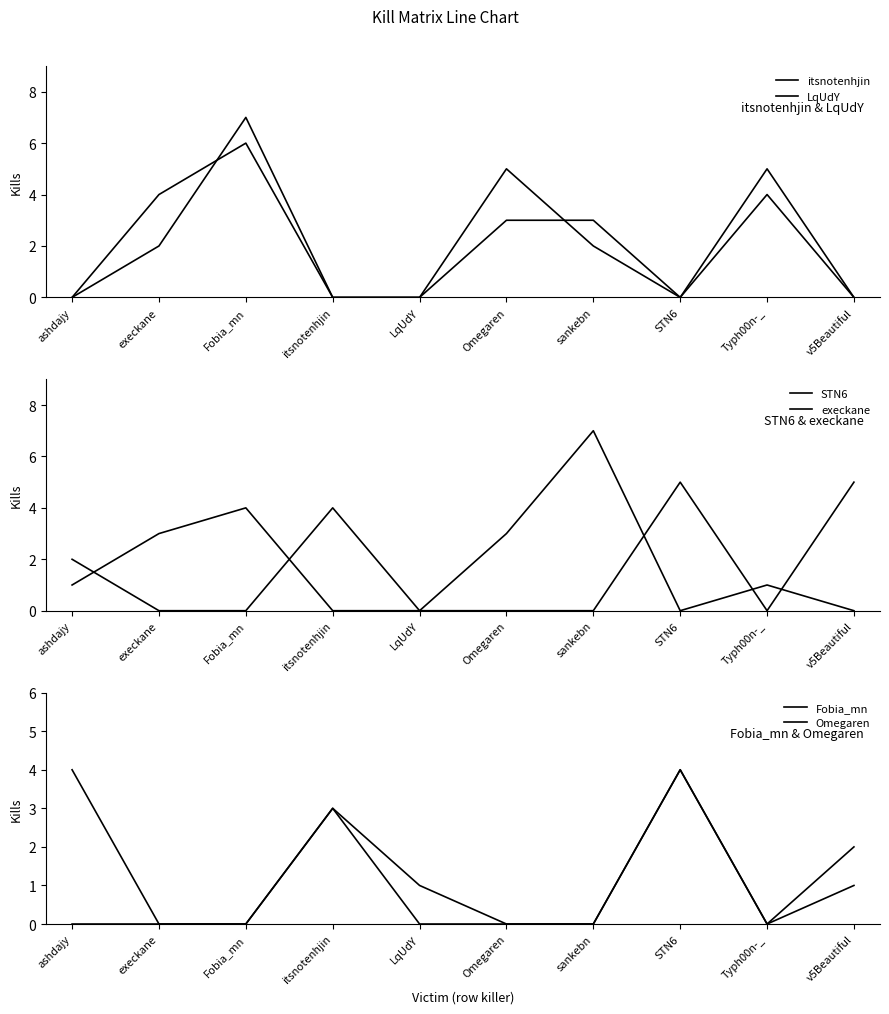

Which label corresponds to the smallest value in the chart?

ashdajy